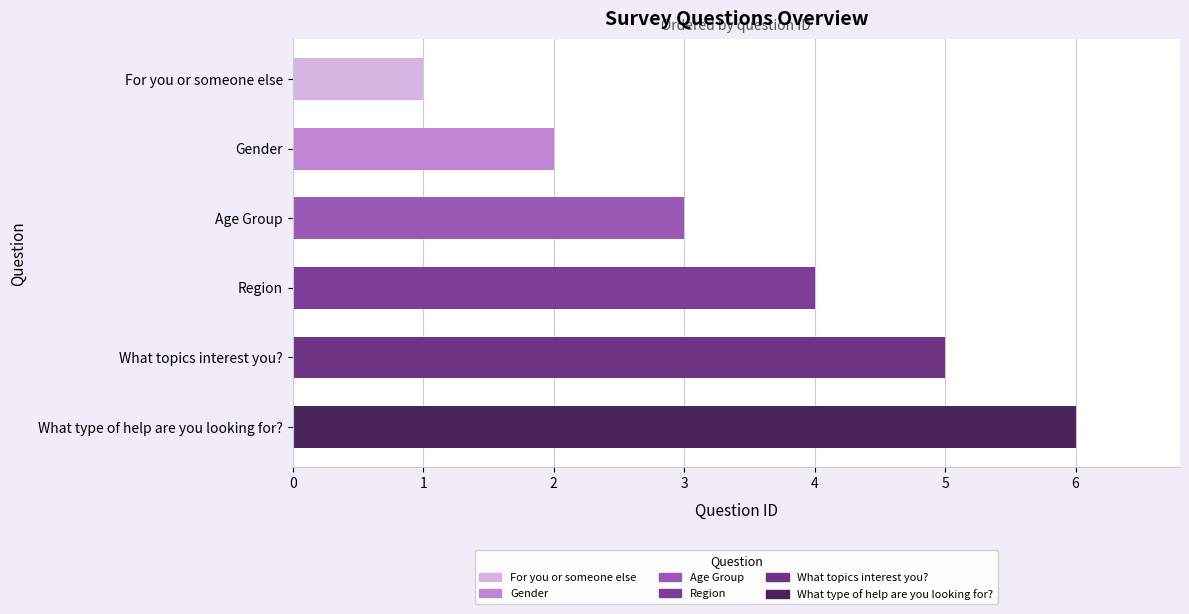

Rank the categories by value from highest to lowest.

What type of help are you looking for?, What topics interest you?, Region, Age Group, Gender, For you or someone else